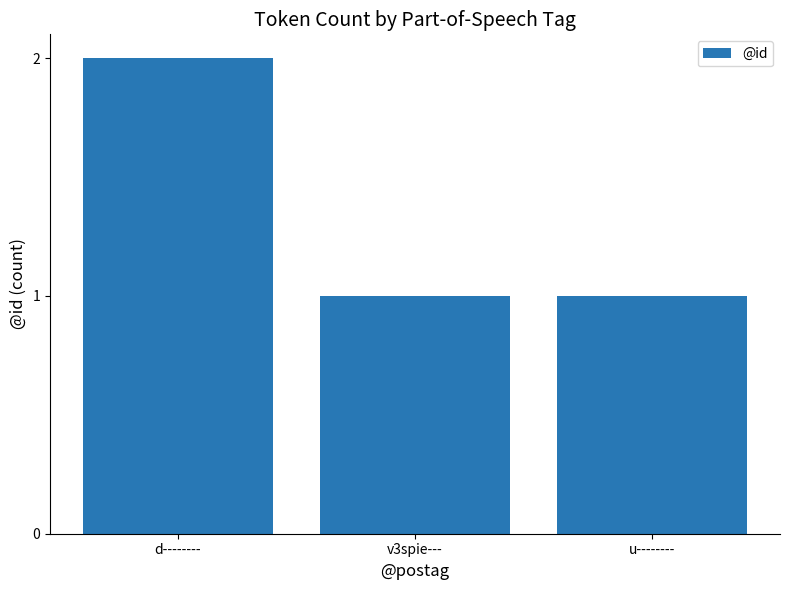

What is the sum of the values at d-------- and u--------?

3